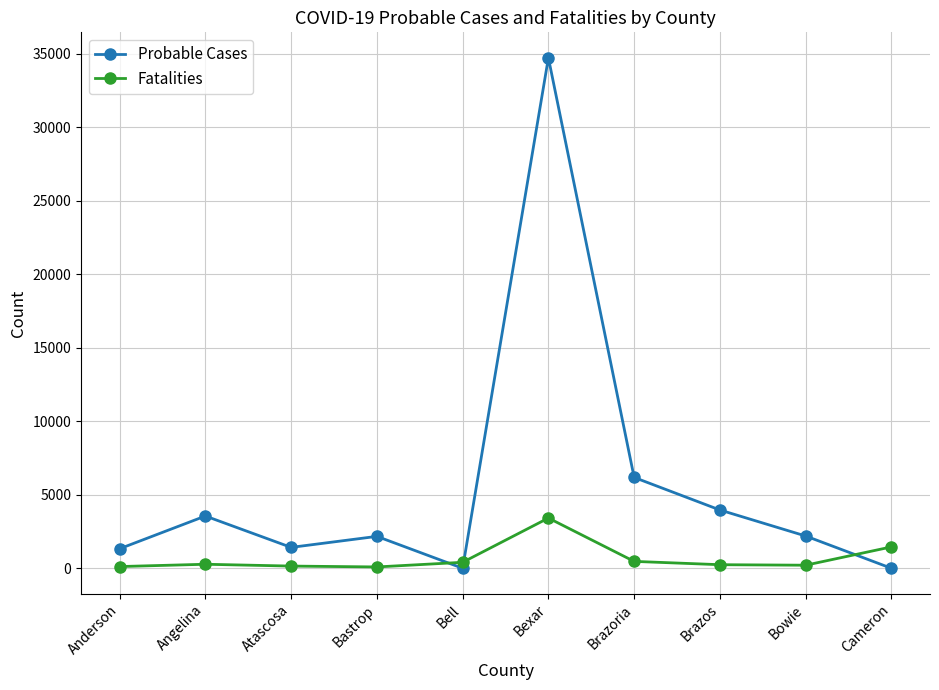

How many data points in Fatalities are less than 274?

5